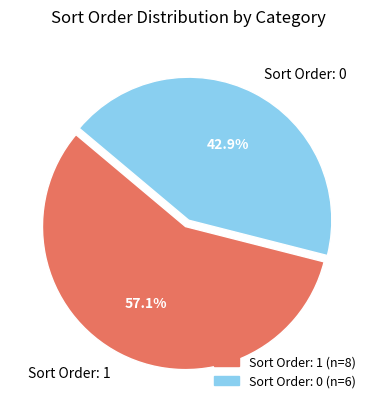

Is there any slice that represents more than half of the pie?

Yes